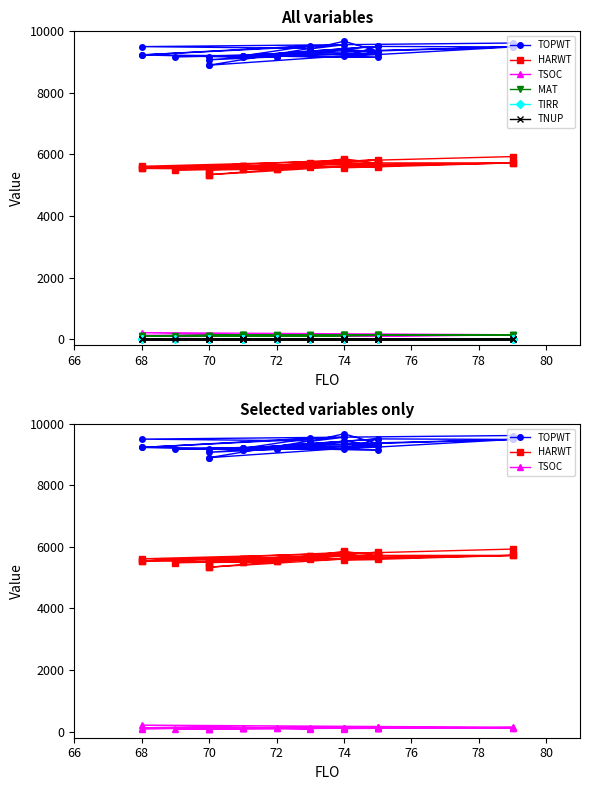

What is the lowest value of the MAT series?

108